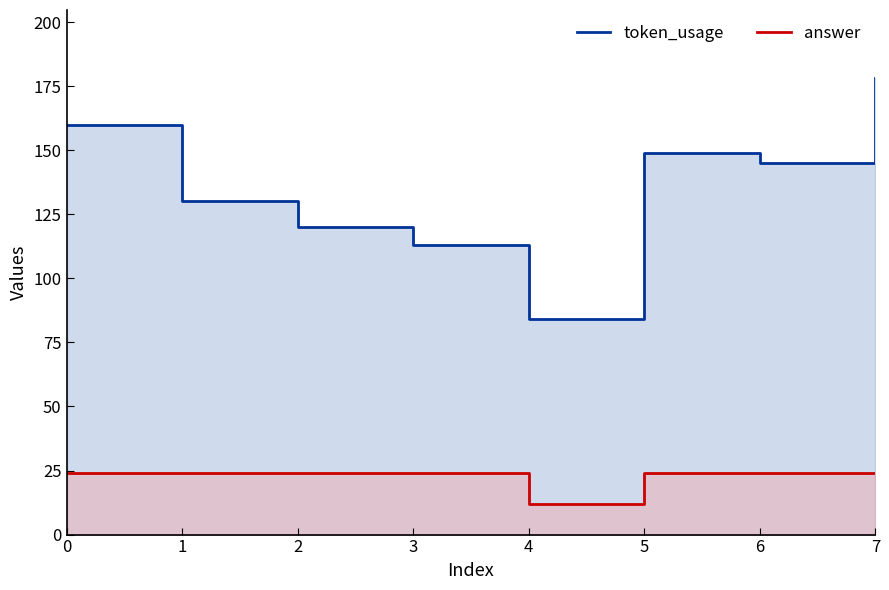

How many values in the token_usage series are below 145?

4